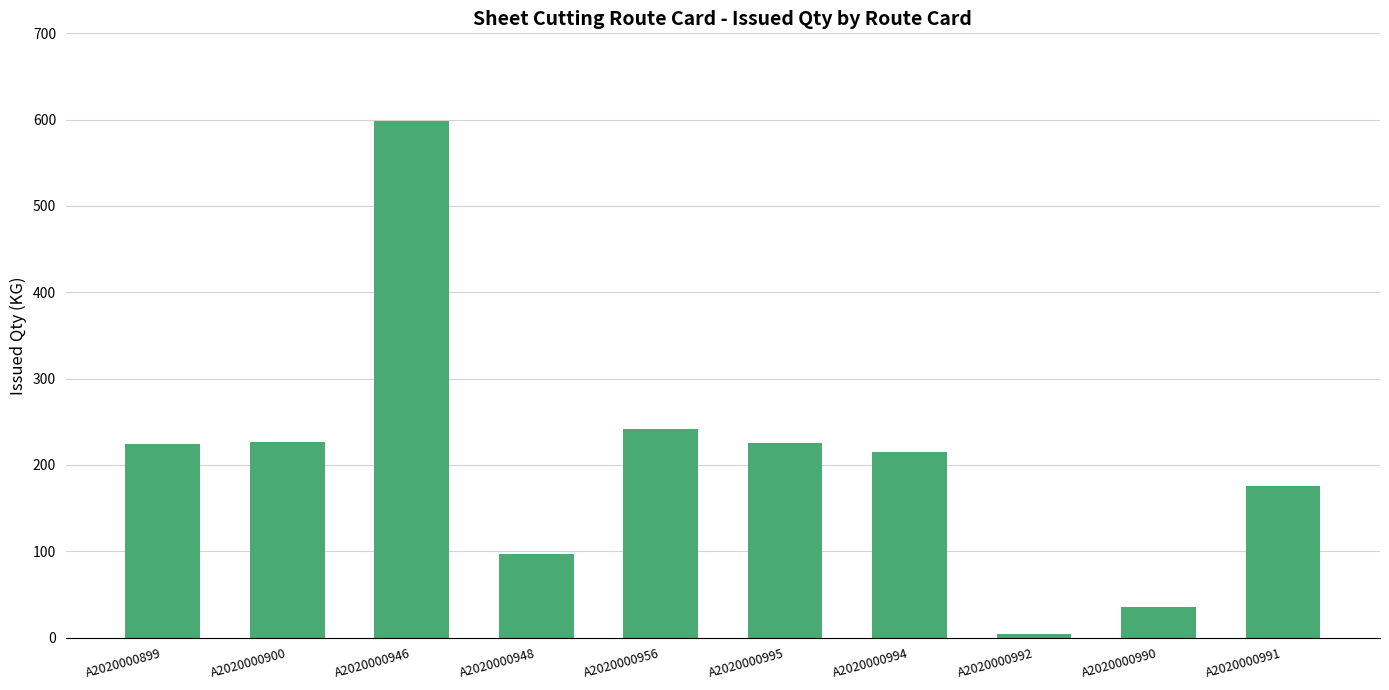

What is the sum of the values at A2020000900 and A2020000990?

262.7